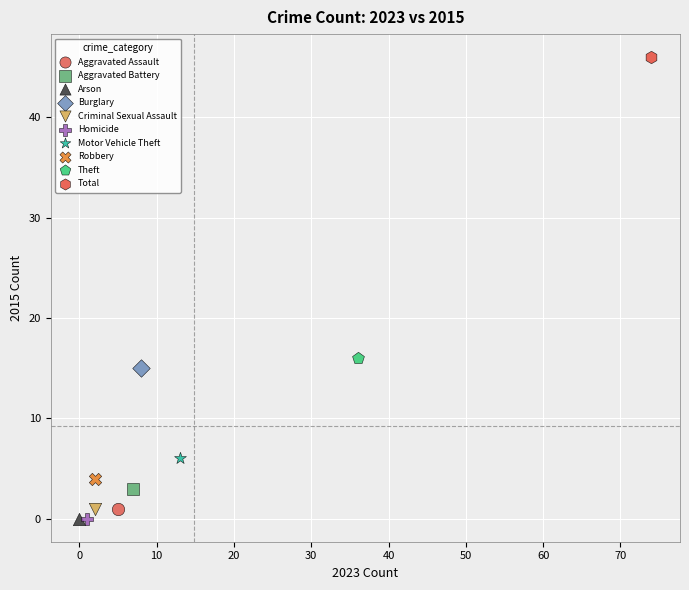

Which series contains the highest Y value?

Total